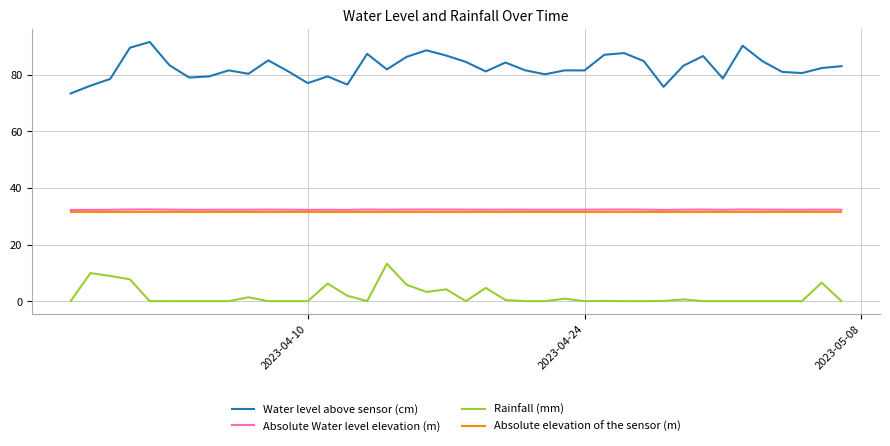

Which series has the largest range (max minus min)?

Water level above sensor (cm)